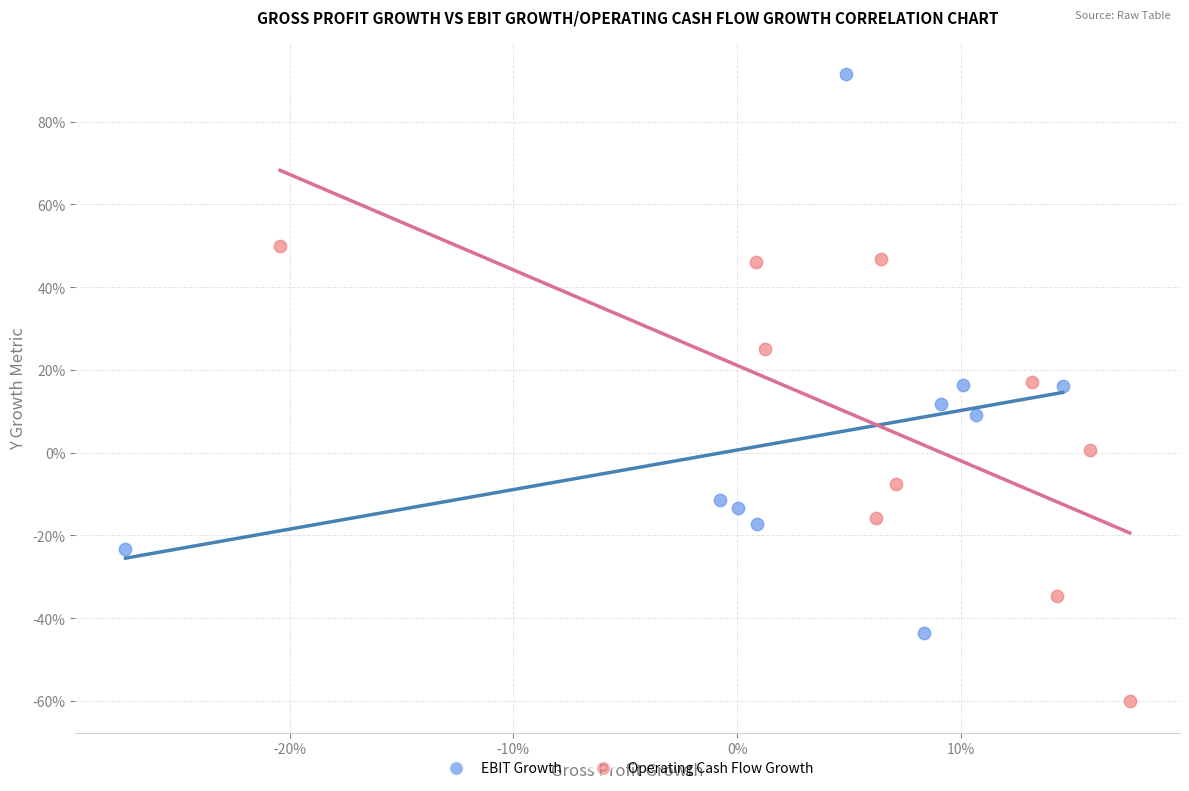

Which series reaches the minimum Y coordinate?

Operating Cash Flow Growth